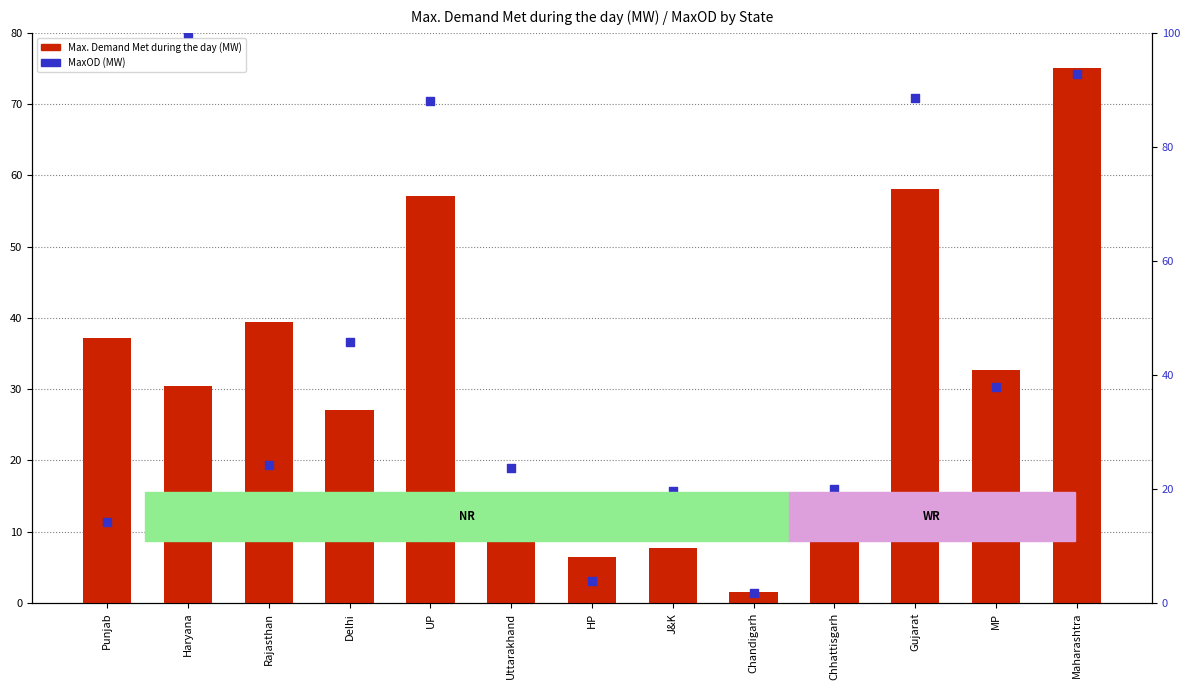

Which series has the widest spread of Y values?

MaxOD (scaled)